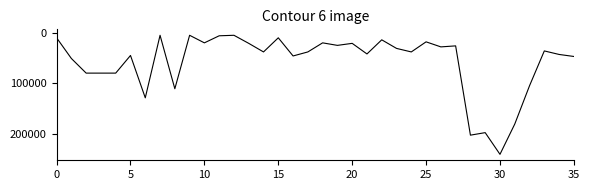

Does the chart have visible grid lines?

No